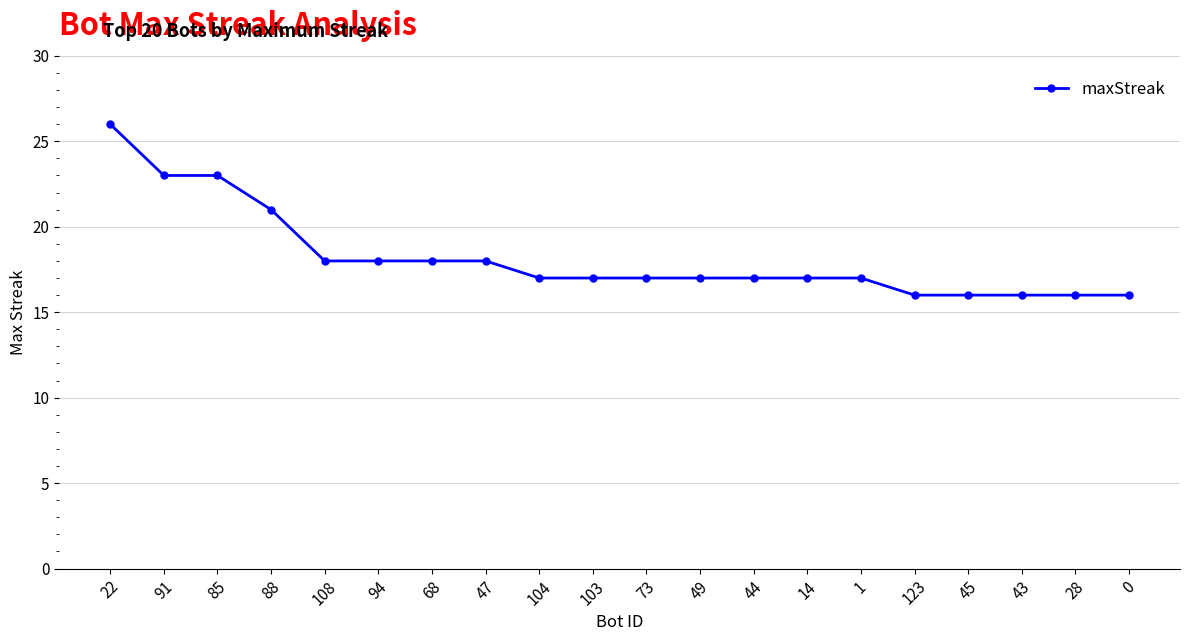

Is it true that the value at 22 is 35?

False